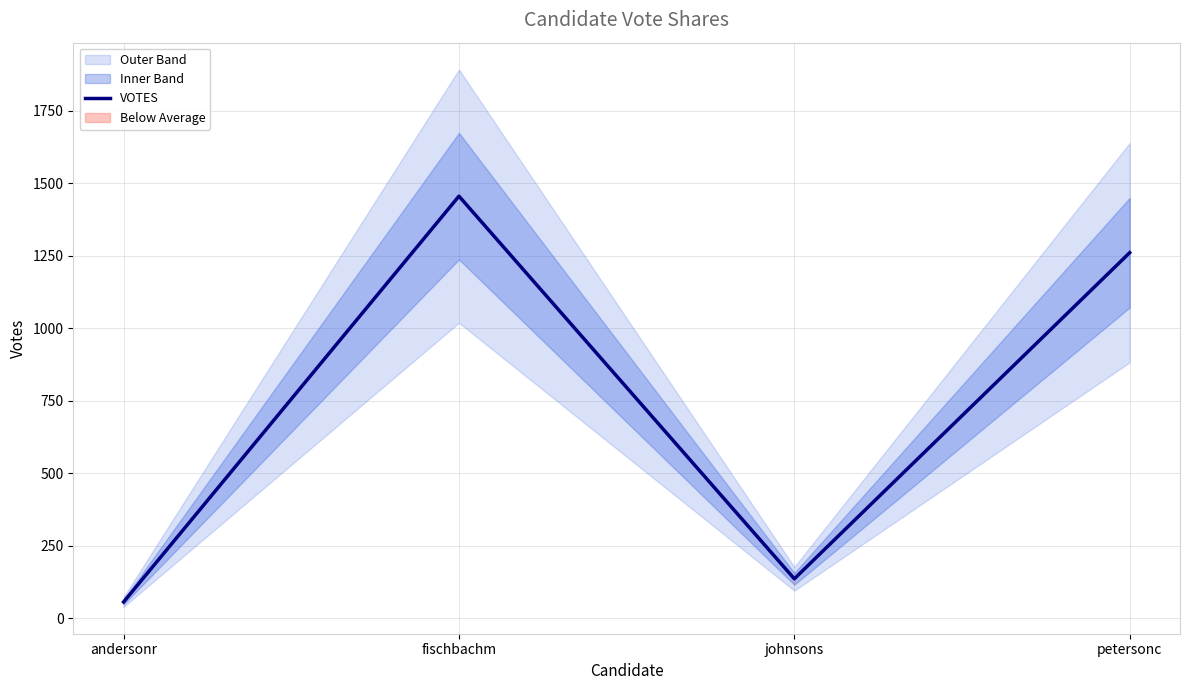

What is the difference between the values at fischbachm and andersonr?

1400